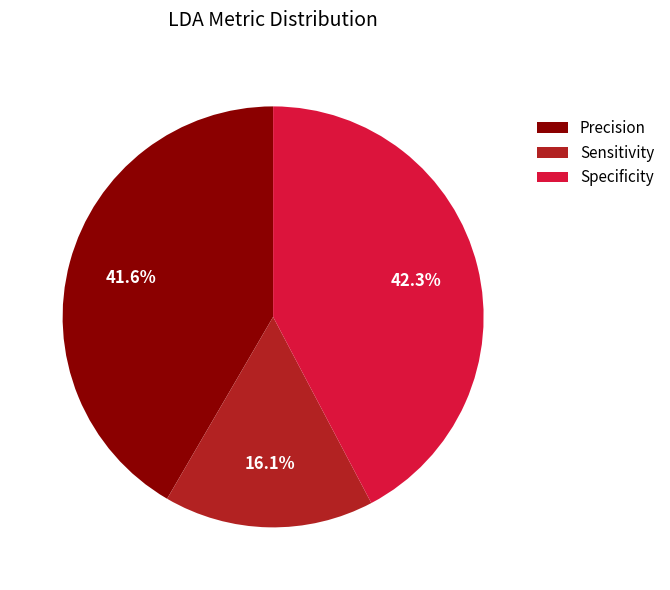

Is Precision the majority of the pie?

No